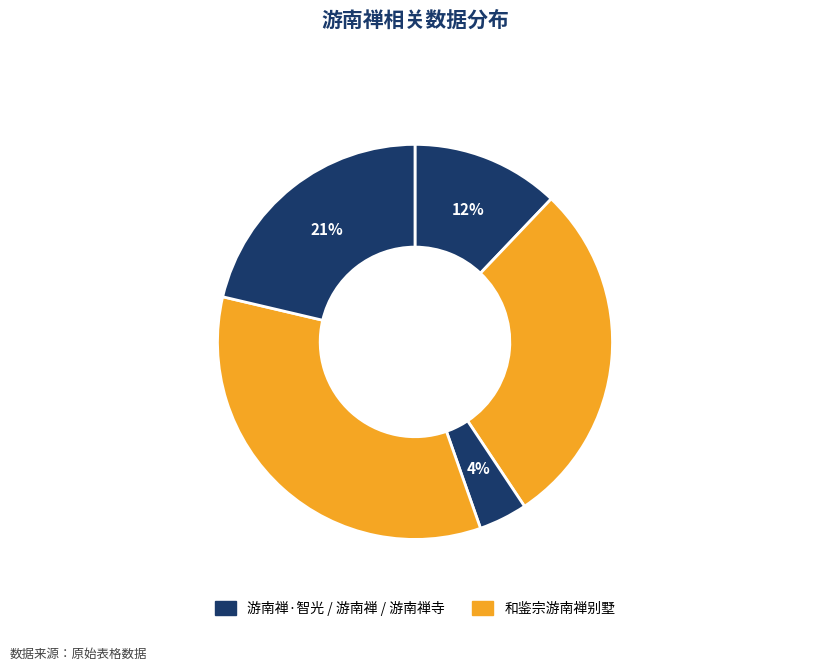

How many segments does this pie chart have?

5